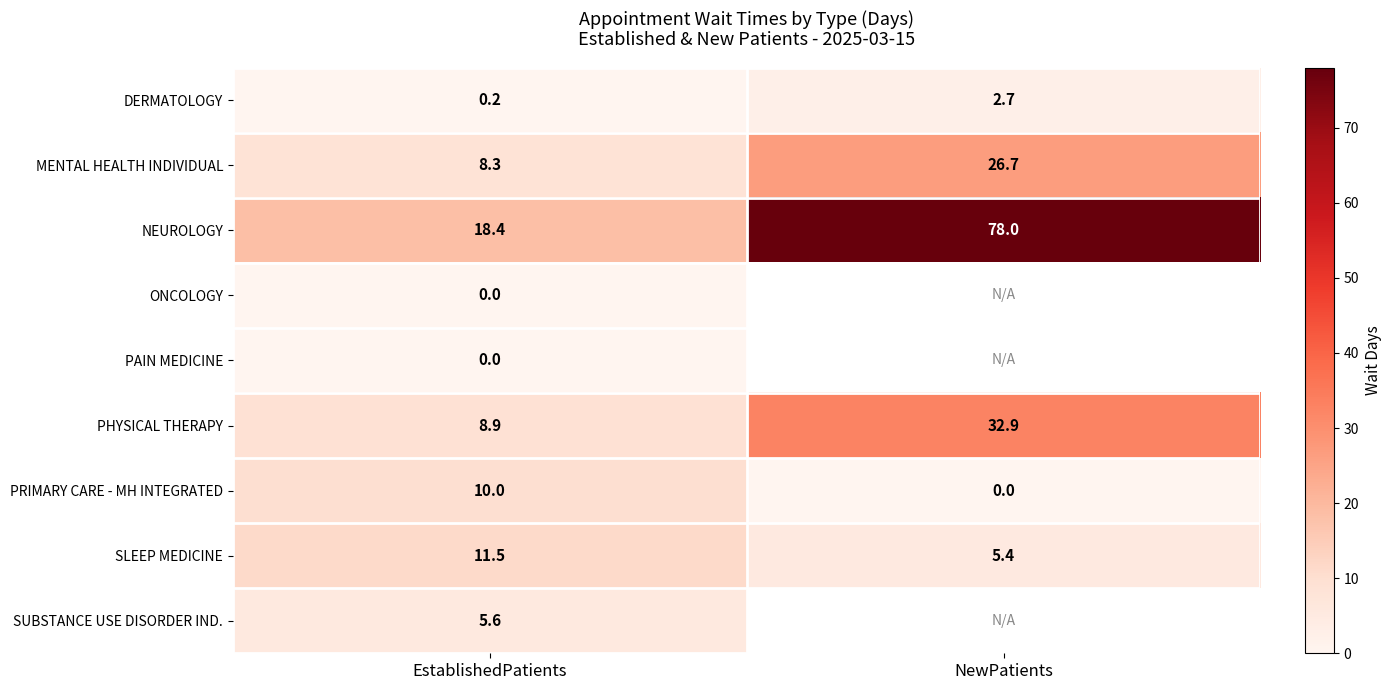

List the labels in order of DERMATOLOGY value, largest first.

NewPatients, EstablishedPatients